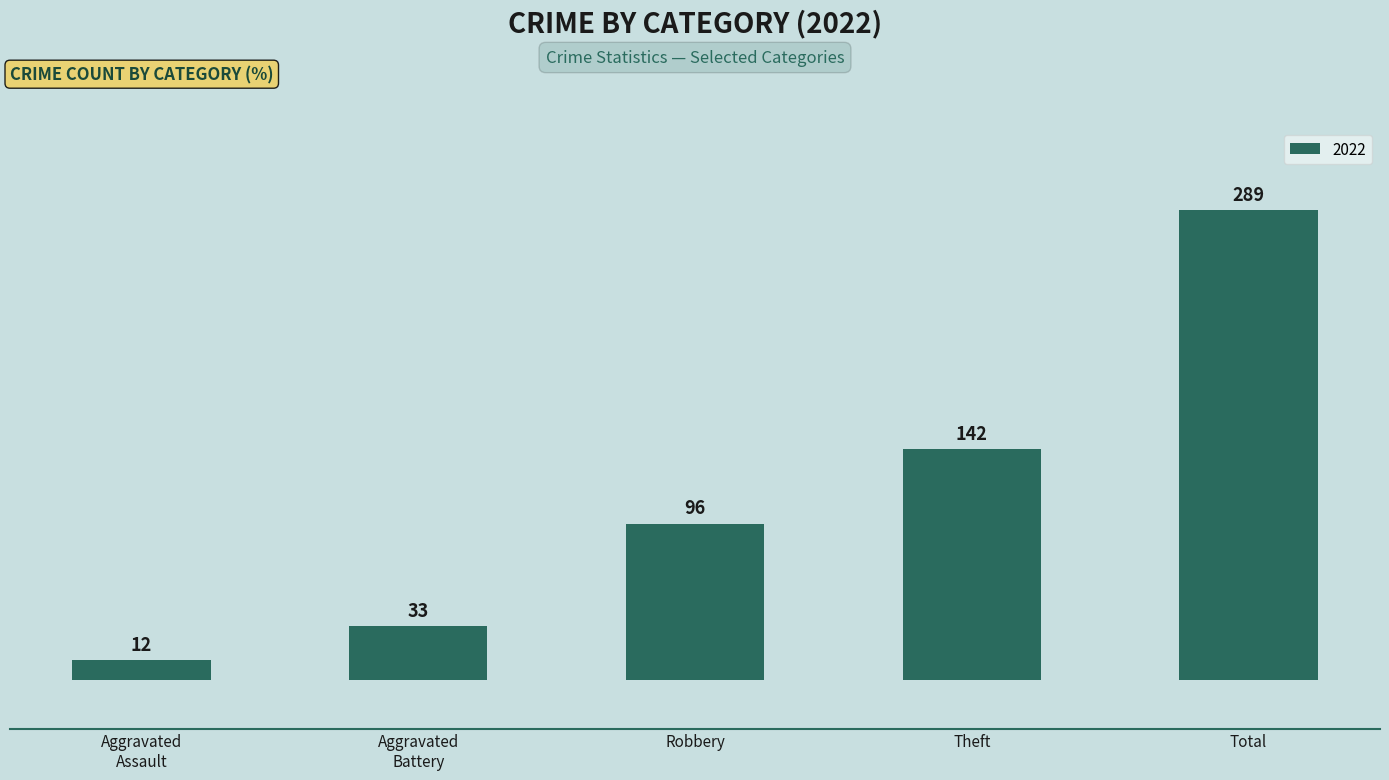

How many bars are there in total?

5